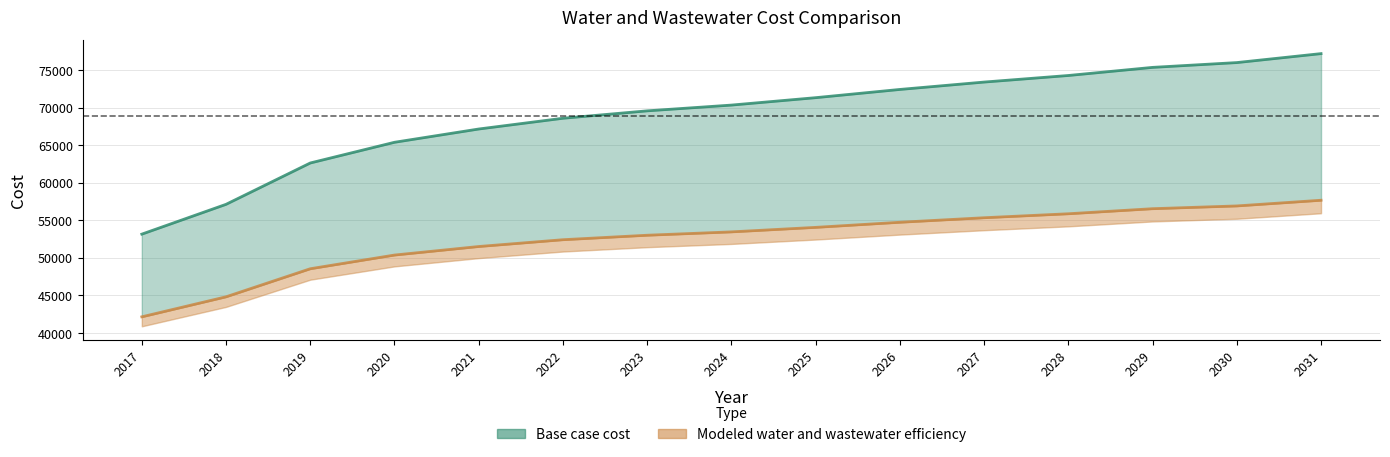

What is the difference between the maximum and minimum values in the Base case cost series?

24032.2